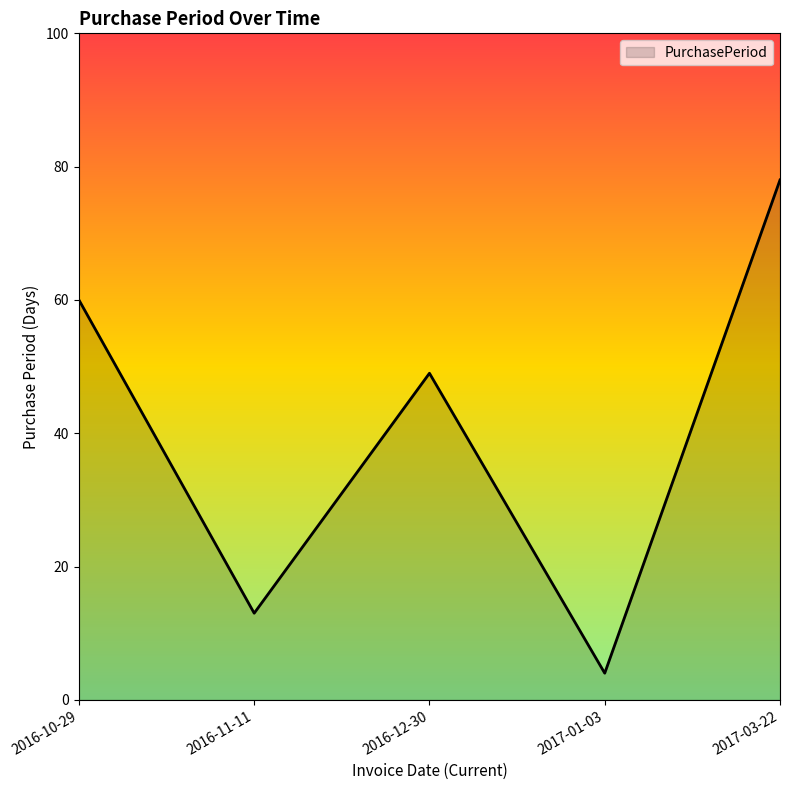

What position from the left is 2016-12-30?

3